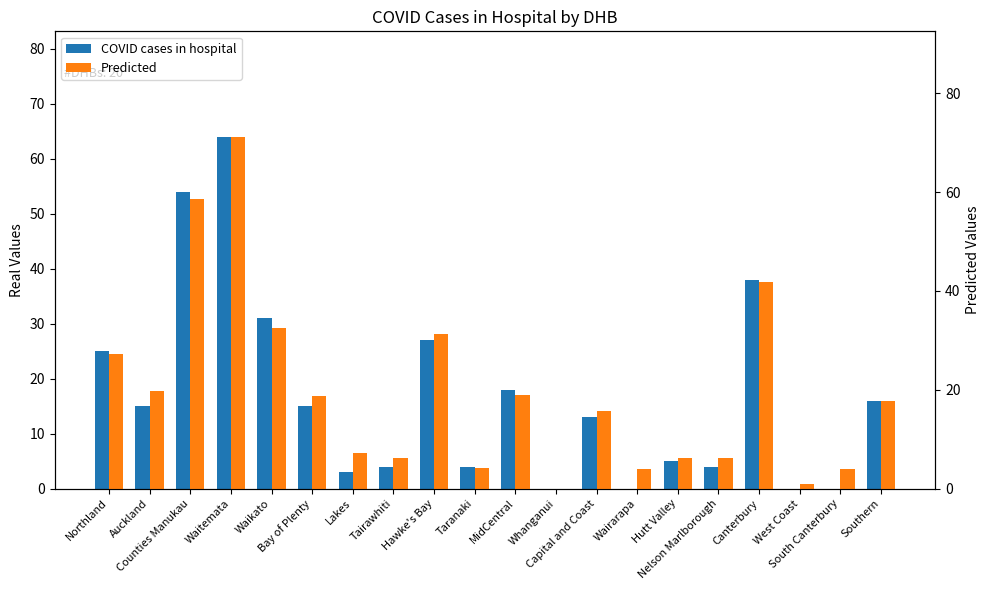

How many bars are there in each group?

2